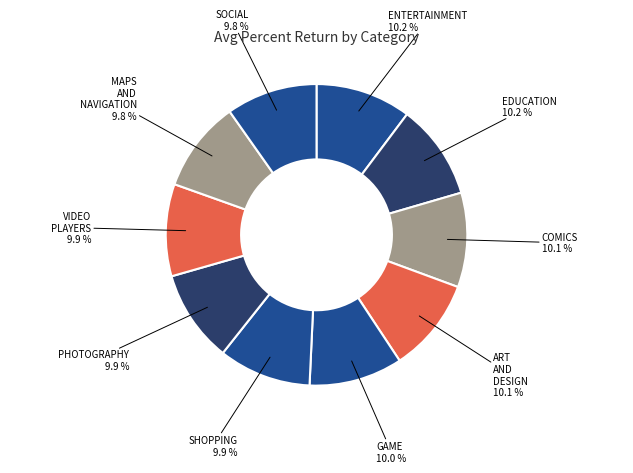

Which category has the biggest portion of the pie?

ENTERTAINMENT